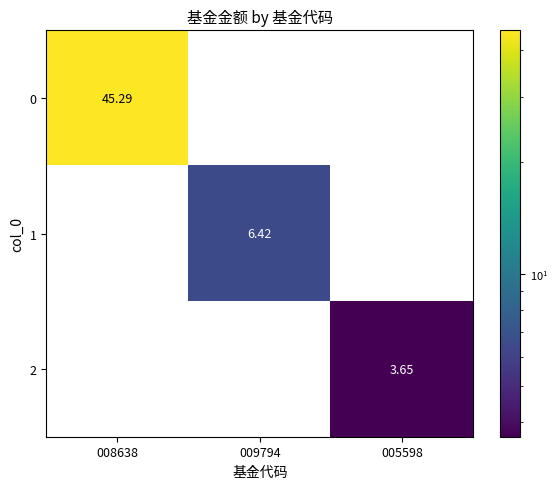

Is the value of 1 at 008638 greater than the value of 2 at 005598?

No